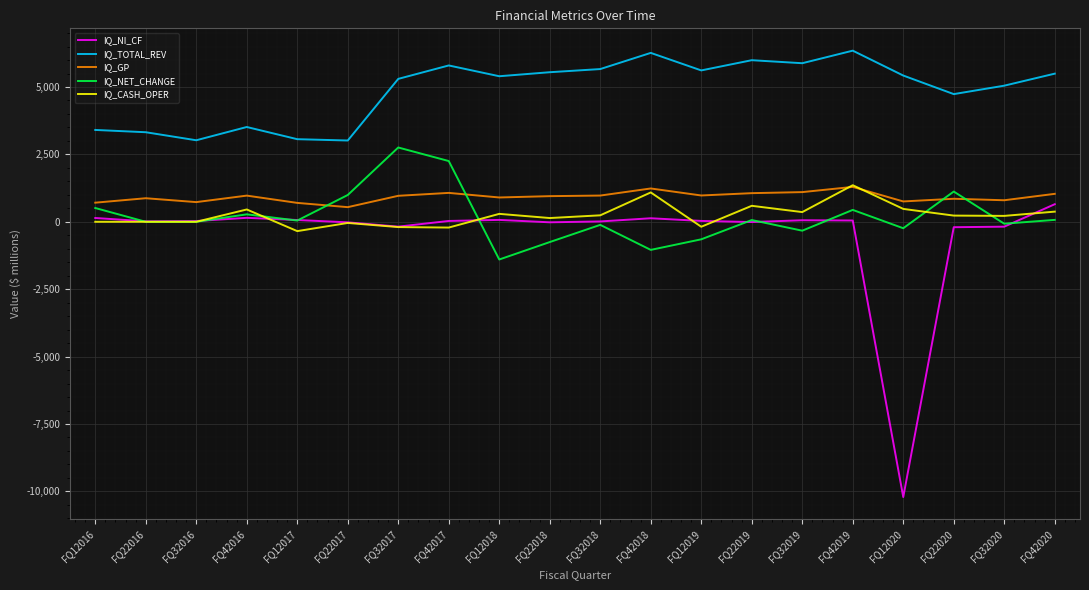

What are all the series names shown in the legend?

IQ_NI_CF, IQ_TOTAL_REV, IQ_GP, IQ_NET_CHANGE, IQ_CASH_OPER